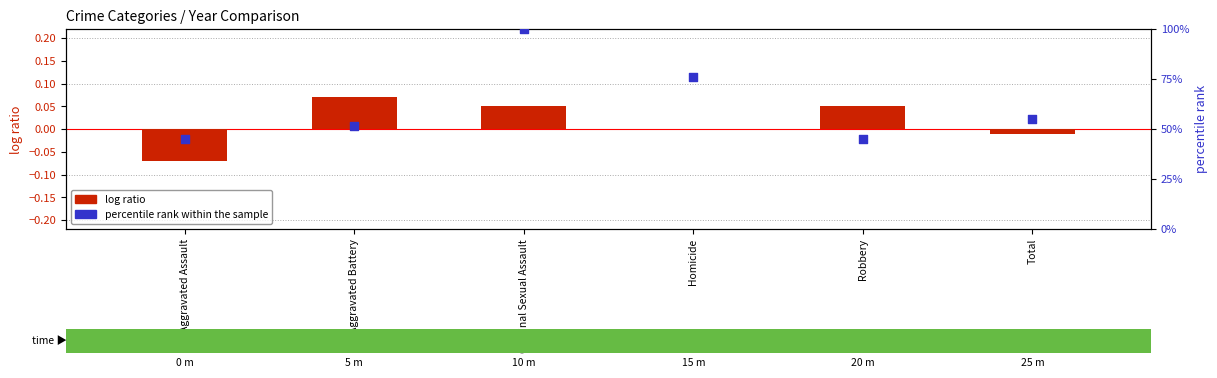

At how many categories does at least one series exceed 13?

6